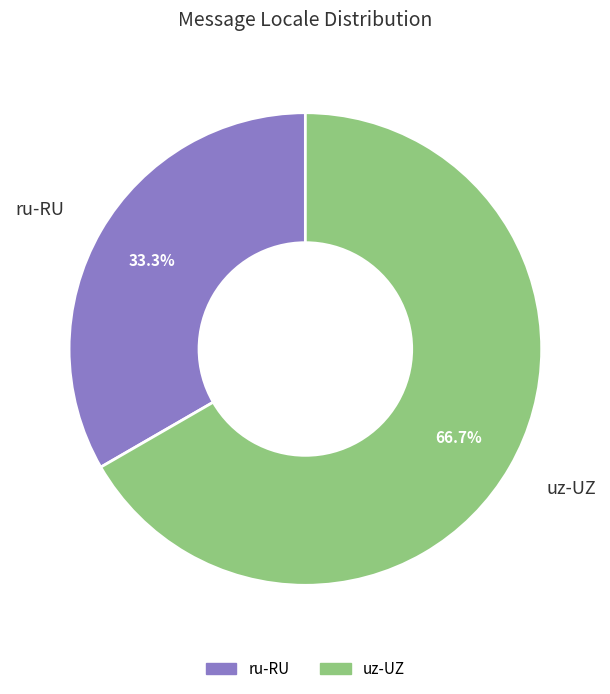

Which slice is the largest?

uz-UZ